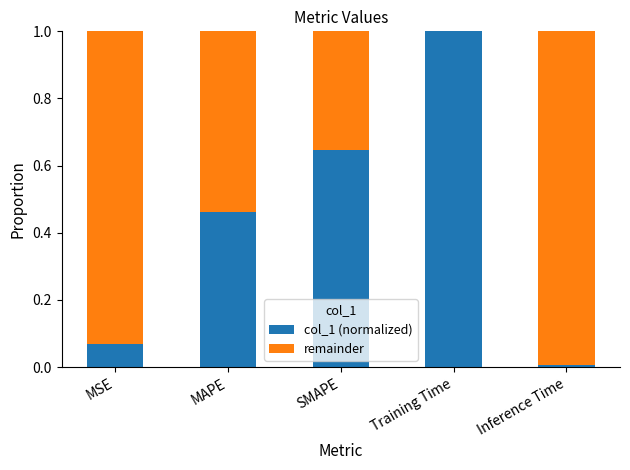

At which label does col_1 (normalized) reach its peak?

Training Time